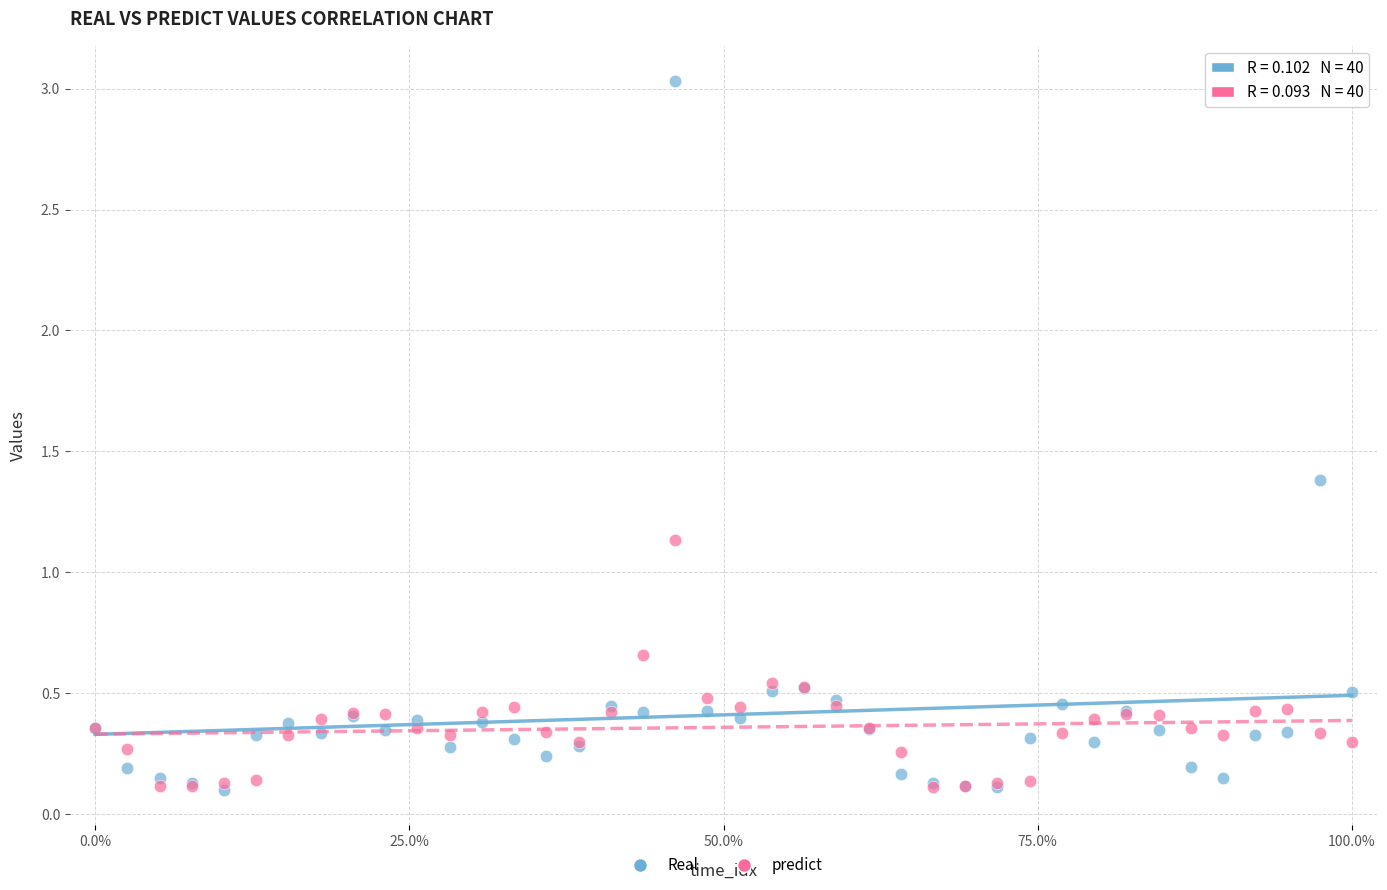

In the Real series, what Y value is closest to 1?

1.4